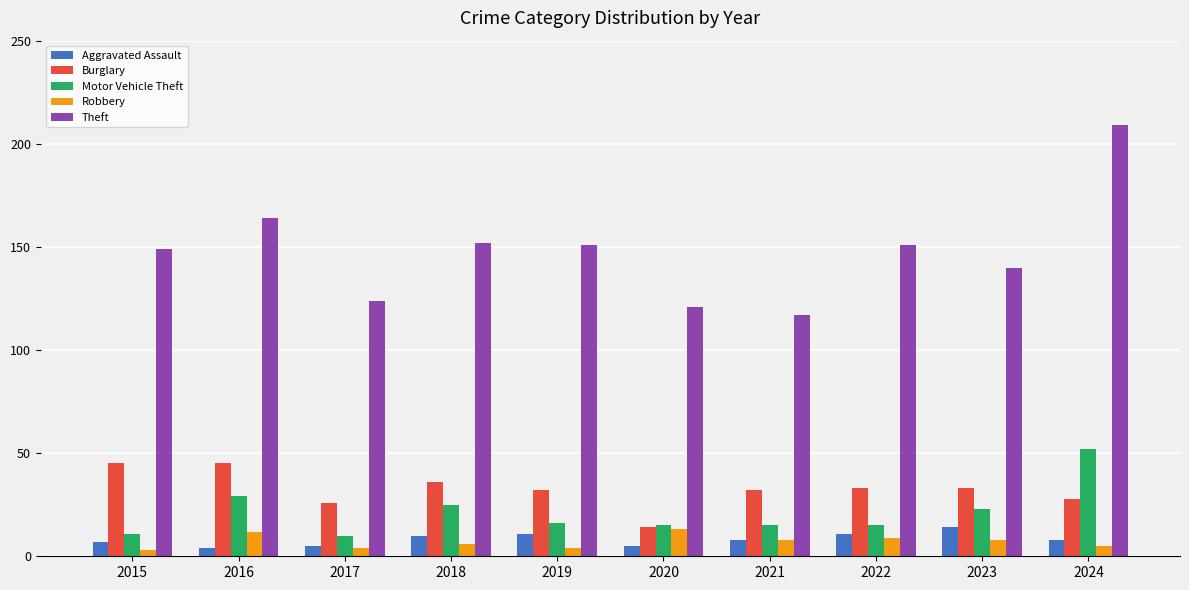

How many distinct data groups are displayed?

5